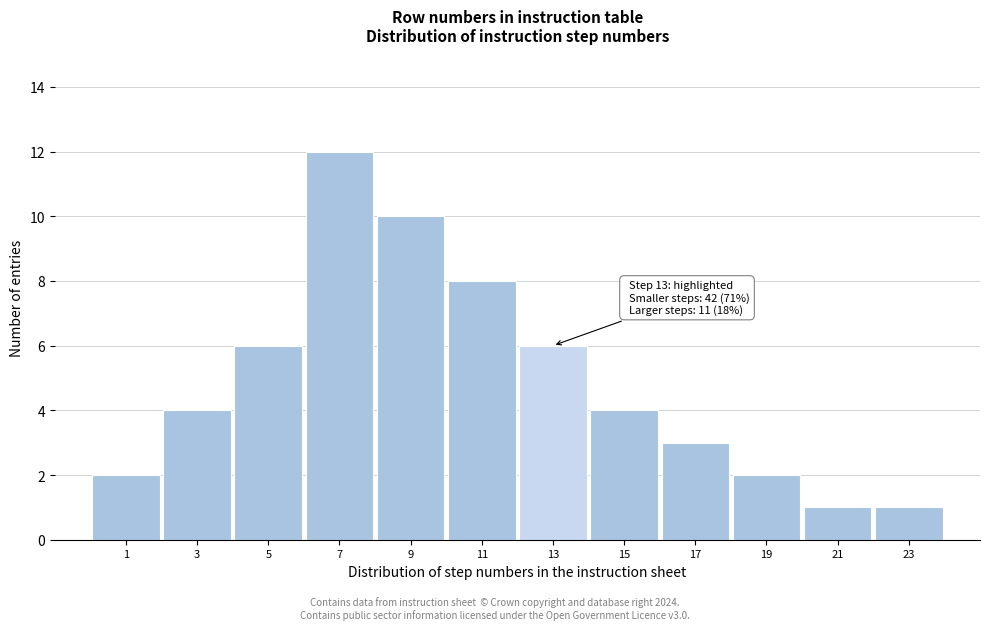

Reading left to right, transcribe all the data shown in this chart.

1=2	3=4	5=6	7=12	9=10	11=8	13=6	15=4	17=3	19=2	21=1	23=1